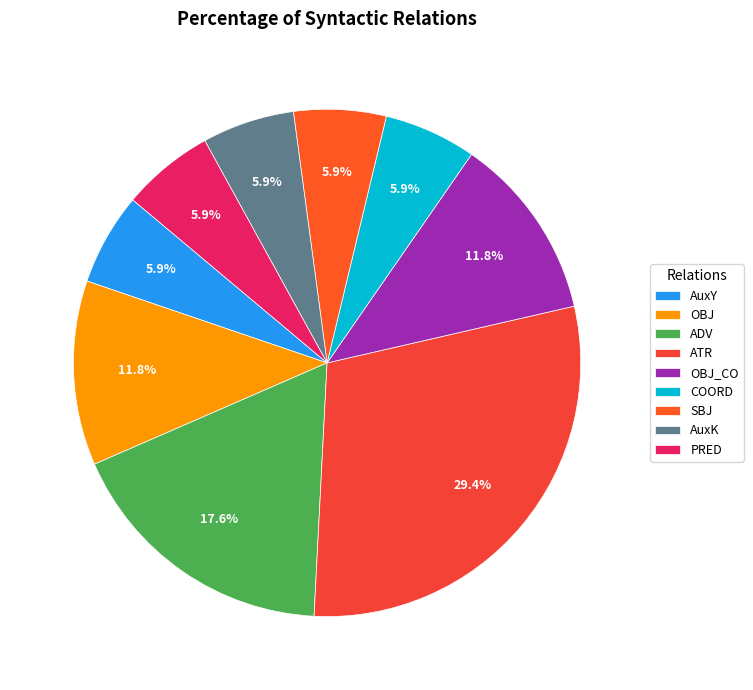

To the nearest percent, what is the combined percentage of COORD and AuxK?

12%